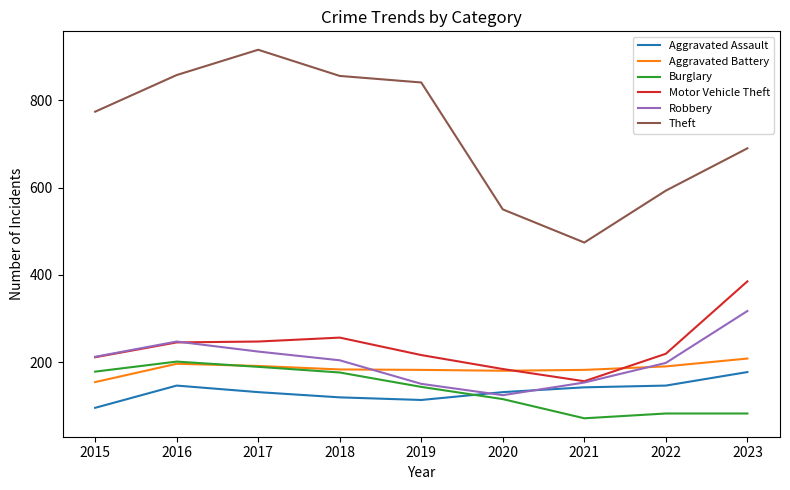

At which category does Robbery reach its first local peak?

2016